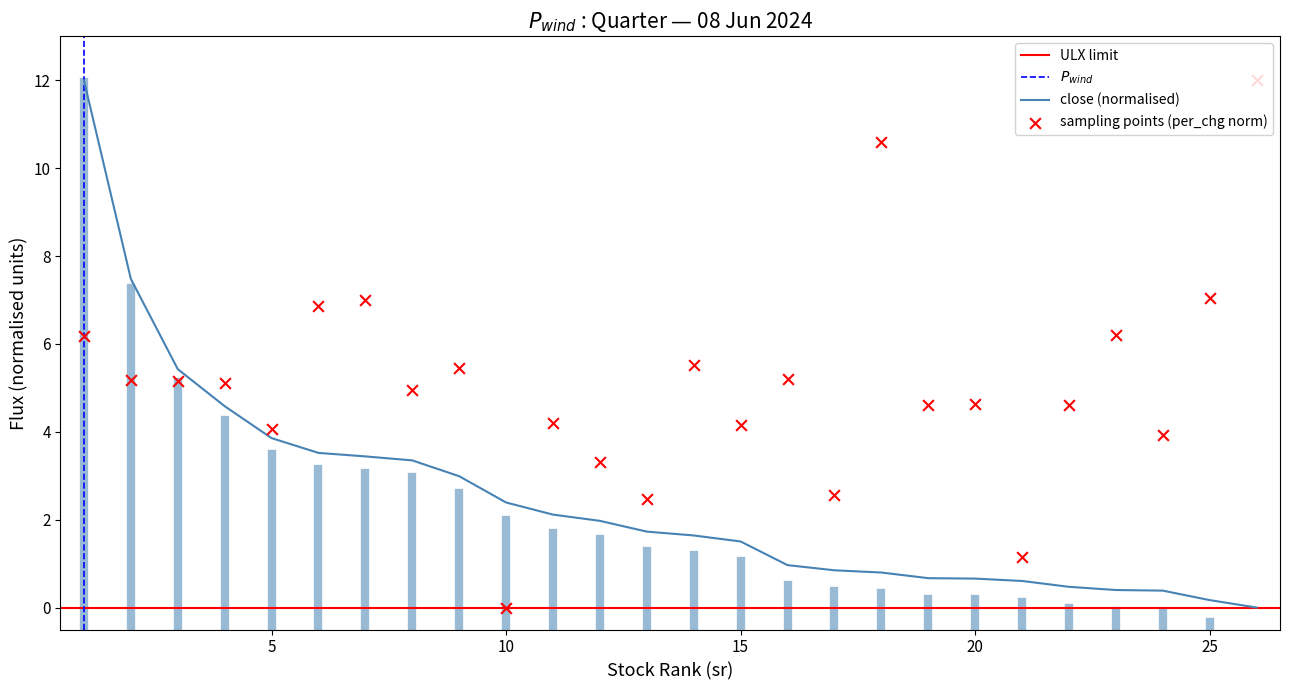

The close (normalised) series shows 2.4 at 10. True or false?

True